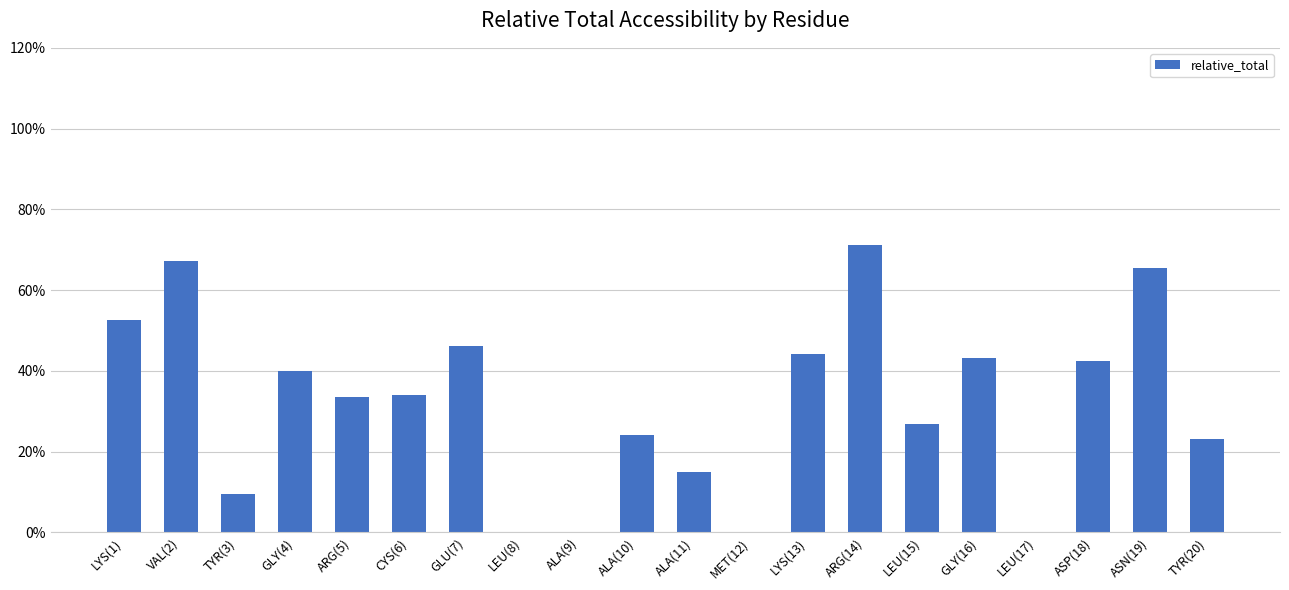

The value at ALA(9) is 0.0. True or false?

True